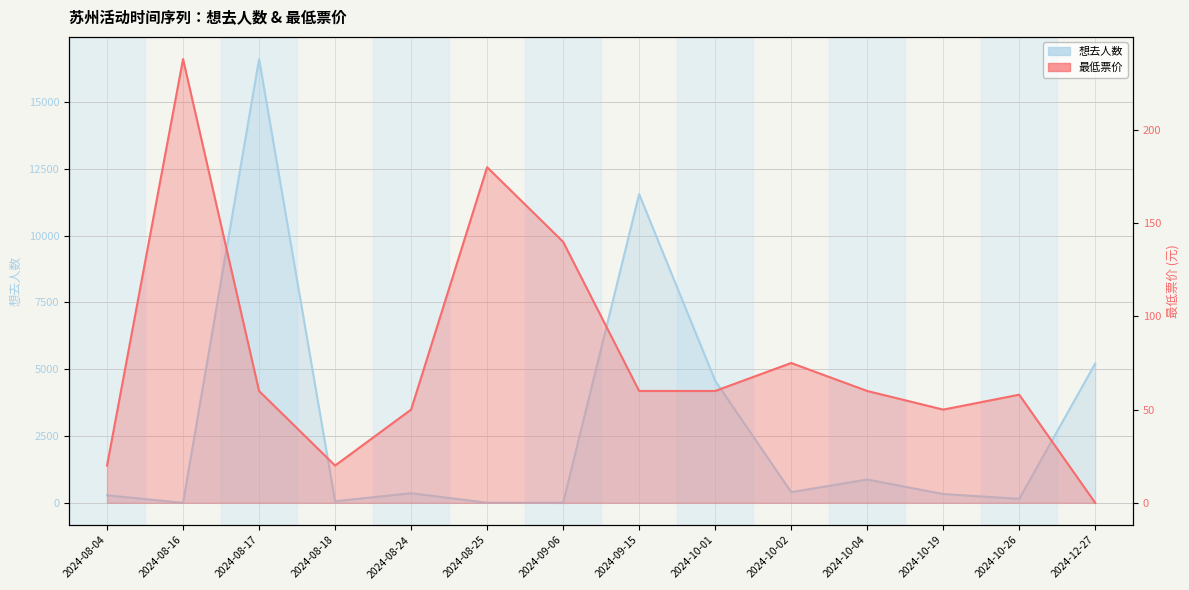

True or false: 最低票价 and 想去人数 intersect in this chart.

True